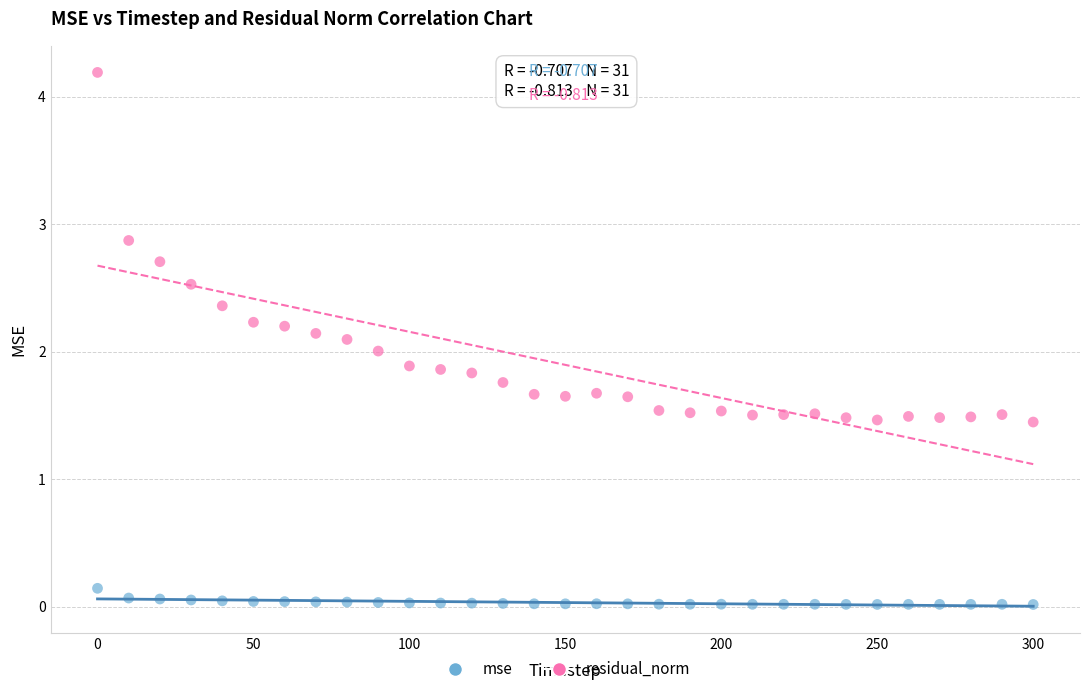

Across all data points, what is the range of X values (max minus min)?

300.0